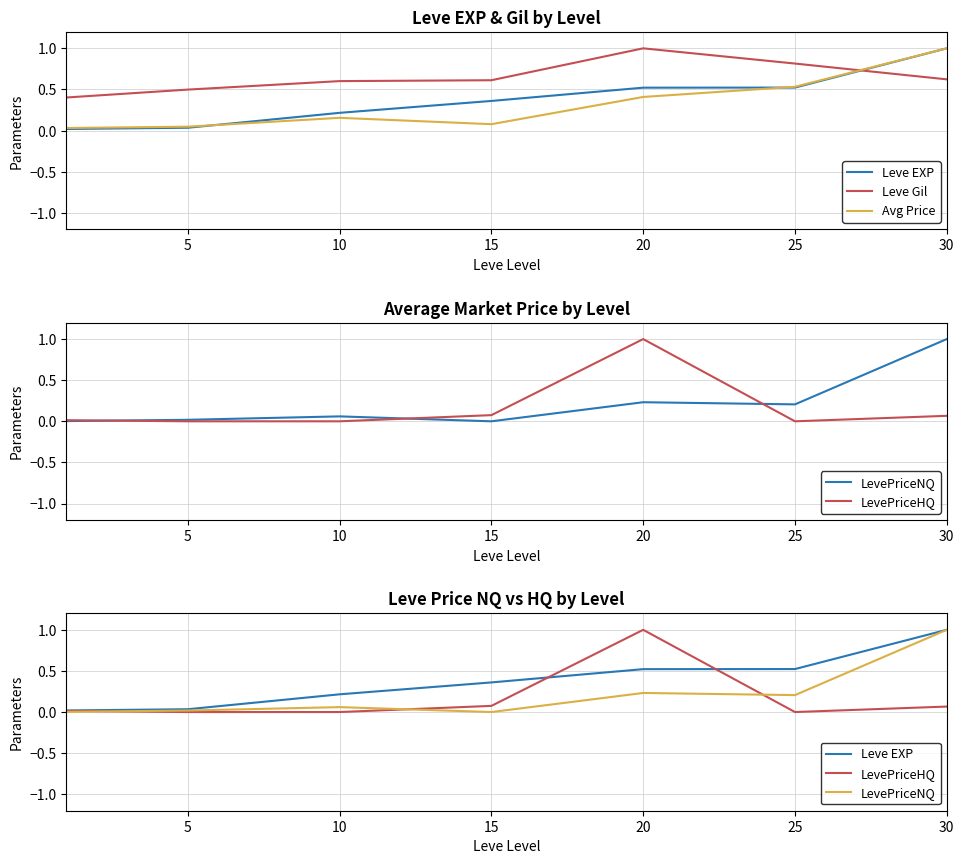

The value of Leve EXP at 20 is 0.8. True or false?

False